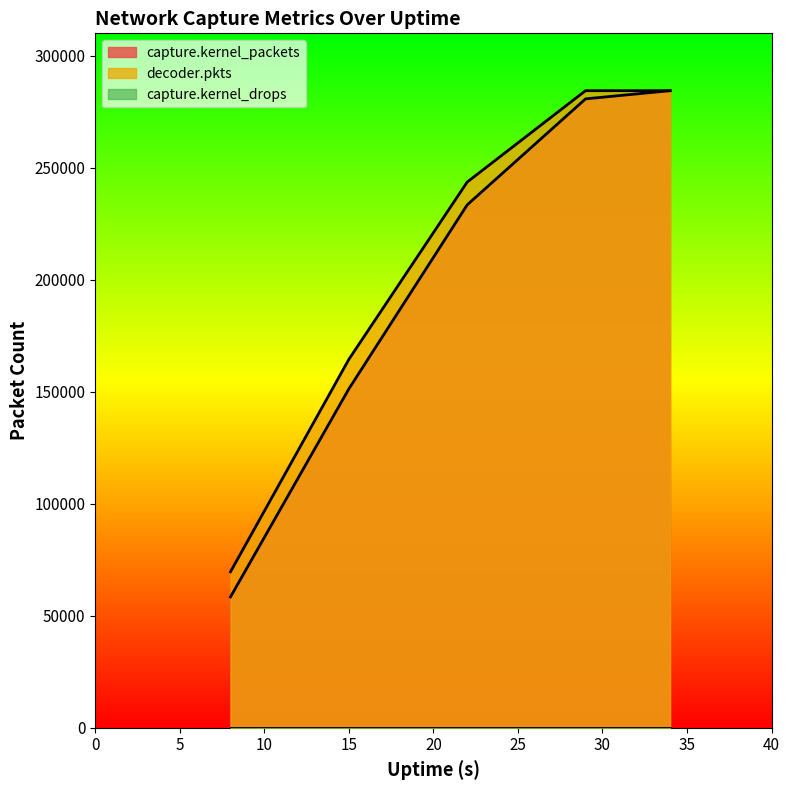

Reading right to left, what are all the values shown in this chart?

capture.kernel_packets: 284405	280744	233426	151279	58431
decoder.pkts: 284405	284405	243616	164464	69633